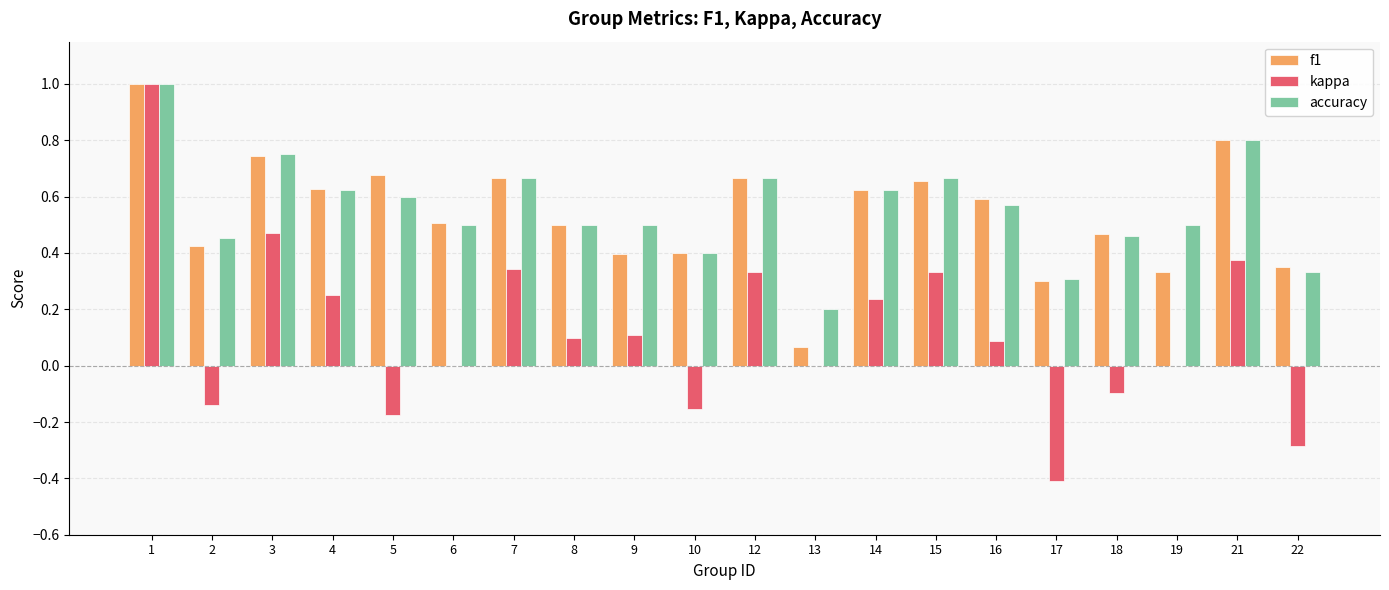

What is the total value across all series at 5?

1.1